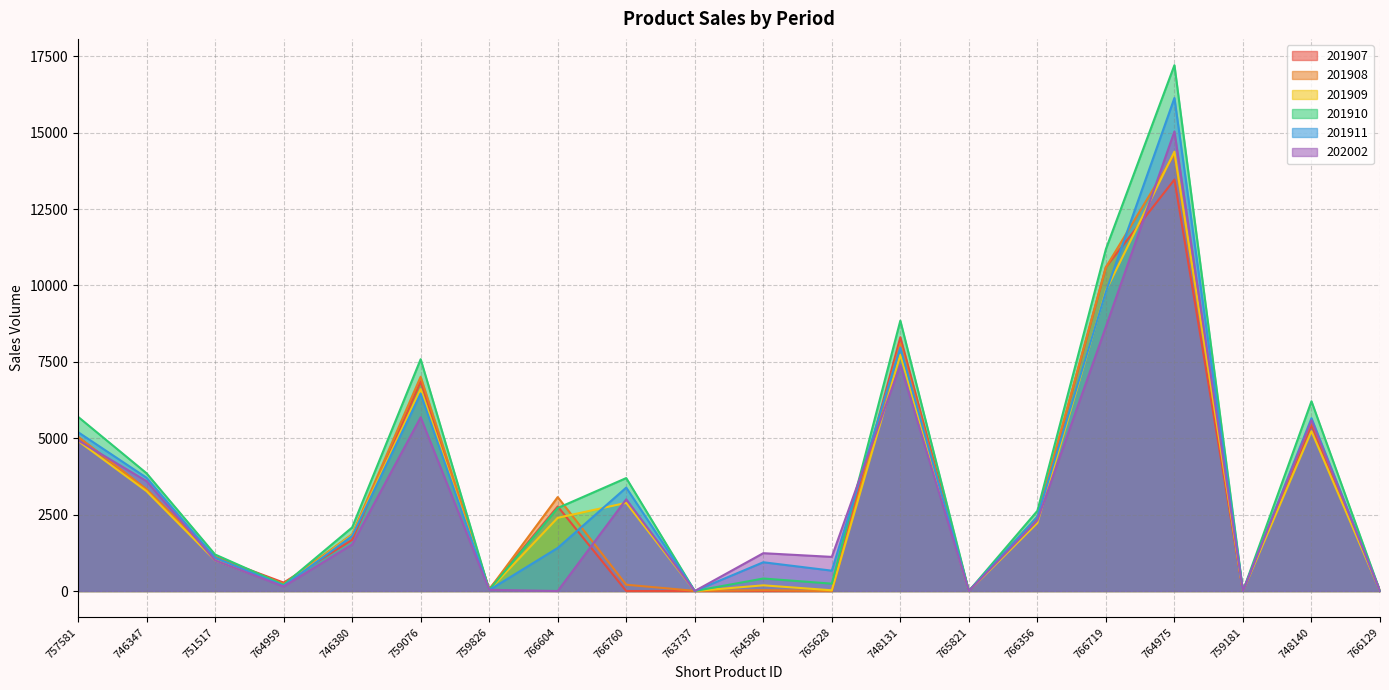

In 201910, how many points are lower than both neighbors (excluding endpoints)?

6